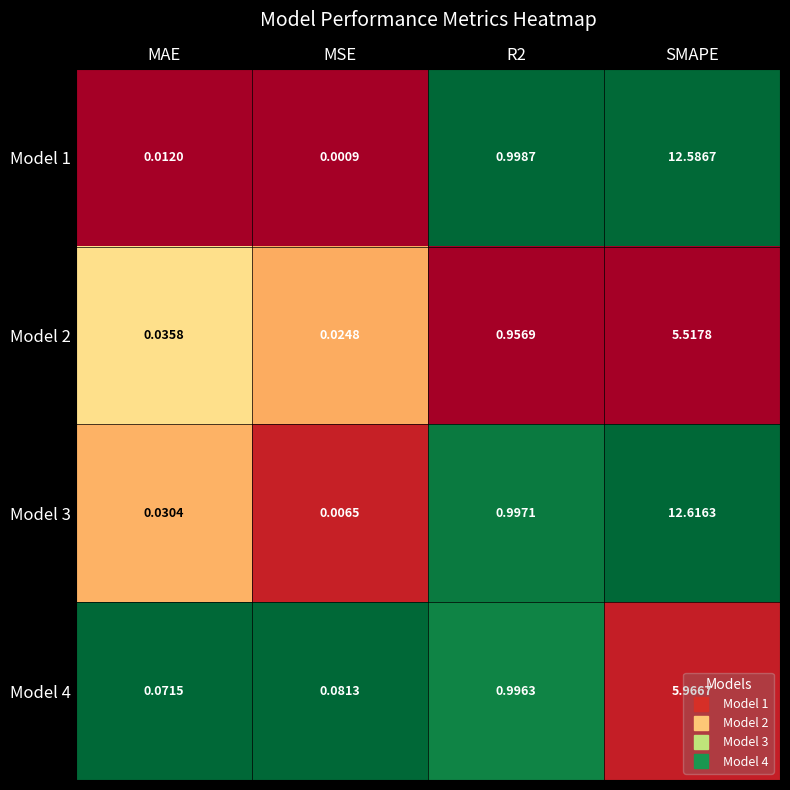

Which category has the highest value in the Model 2 series?

SMAPE